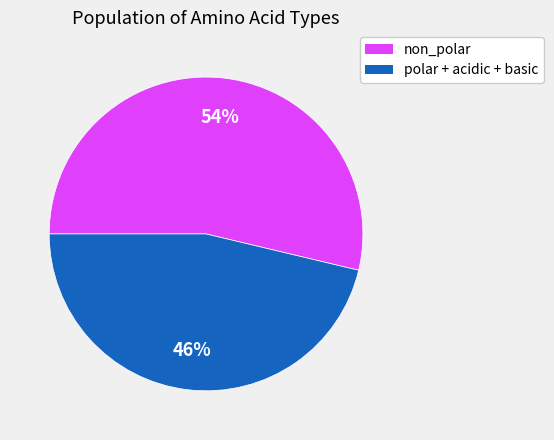

To the nearest percent, what is the average slice percentage?

50%